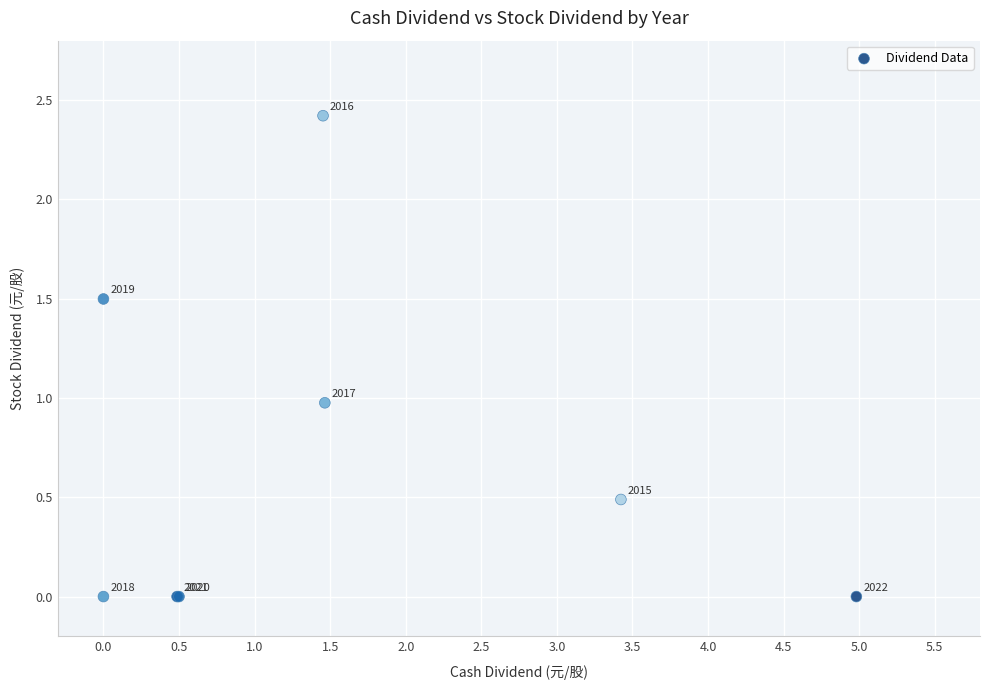

What Y value in the scatter plot is closest to 1?

1.0